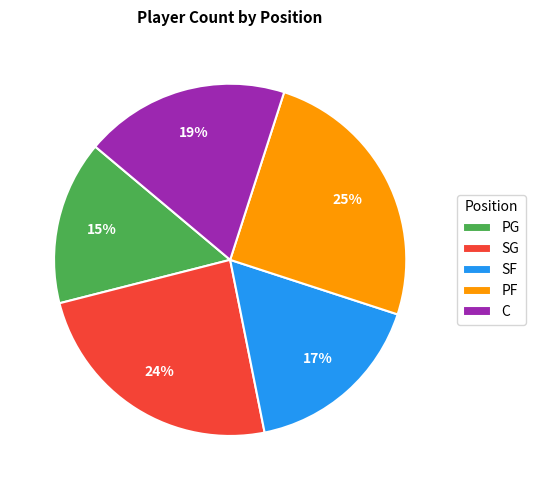

Combined, do PG and PF account for over 50%?

No